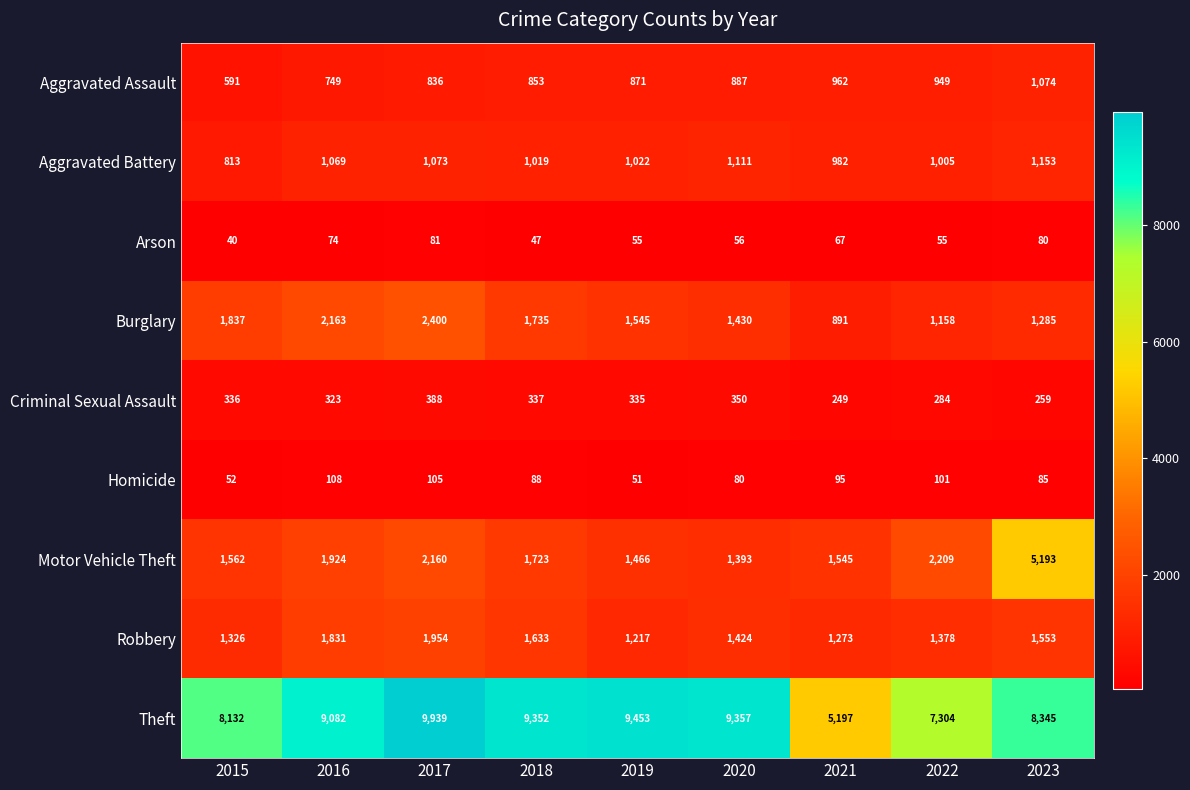

How many series are shown in this chart?

9